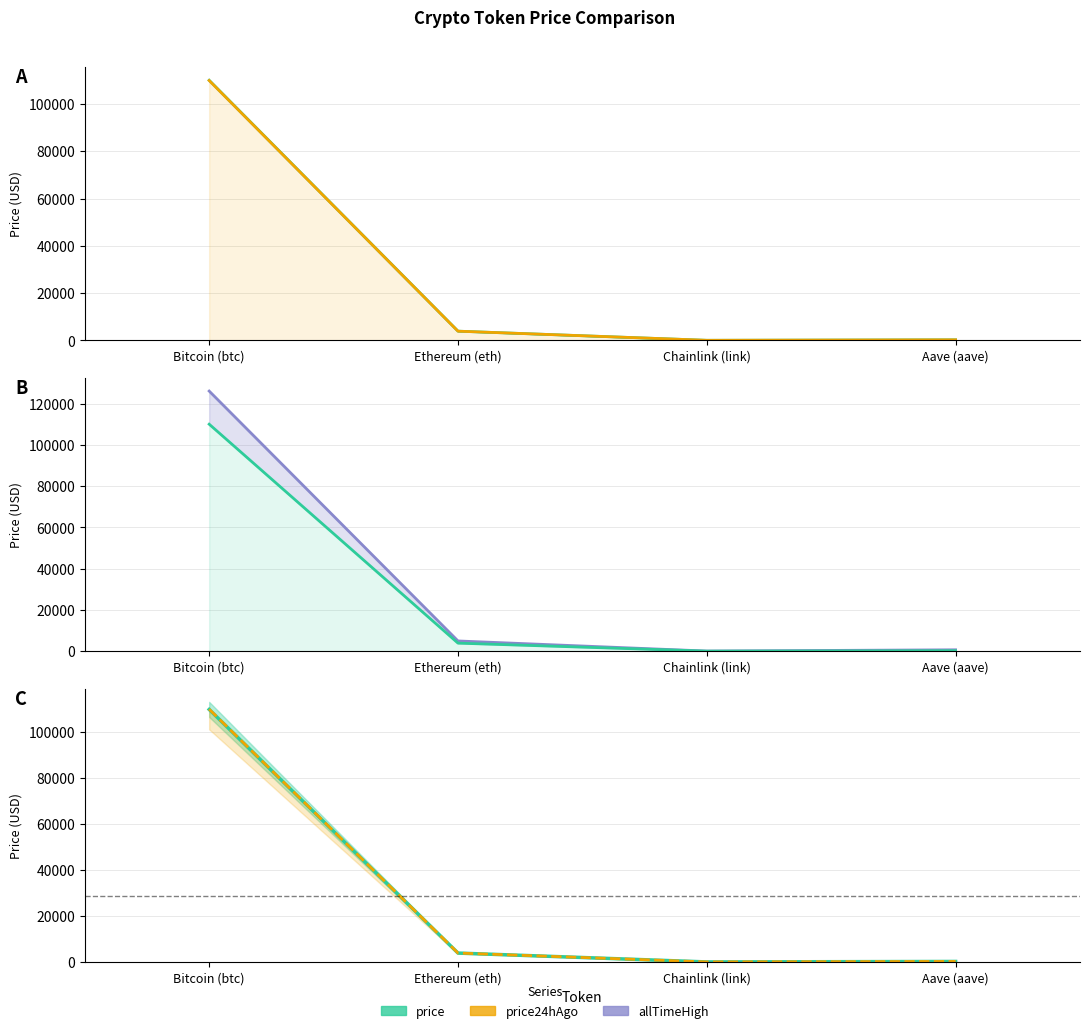

Which series has the largest range (max minus min)?

allTimeHigh